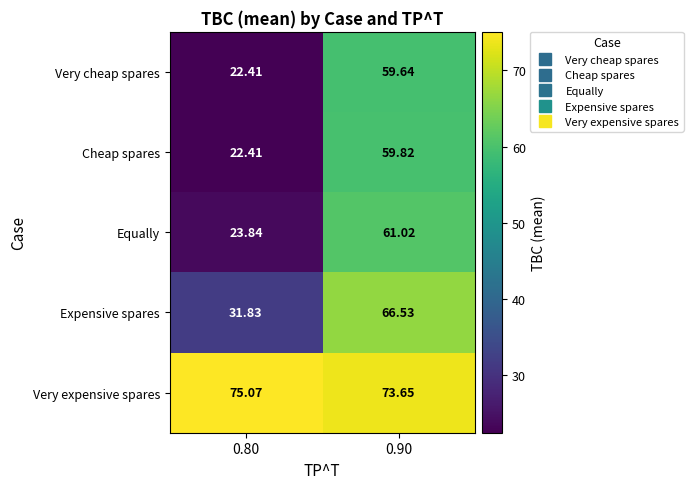

Which series has the largest range (max minus min)?

Cheap spares